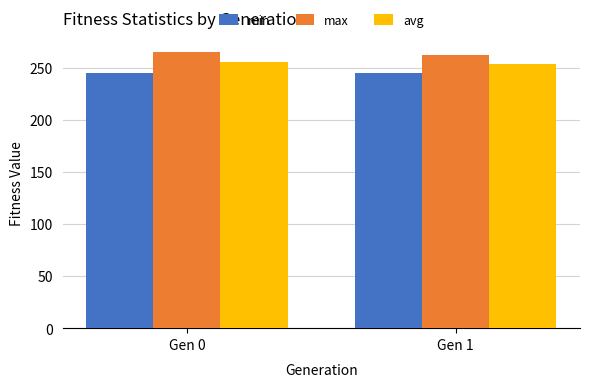

How many bars are there in each group?

3